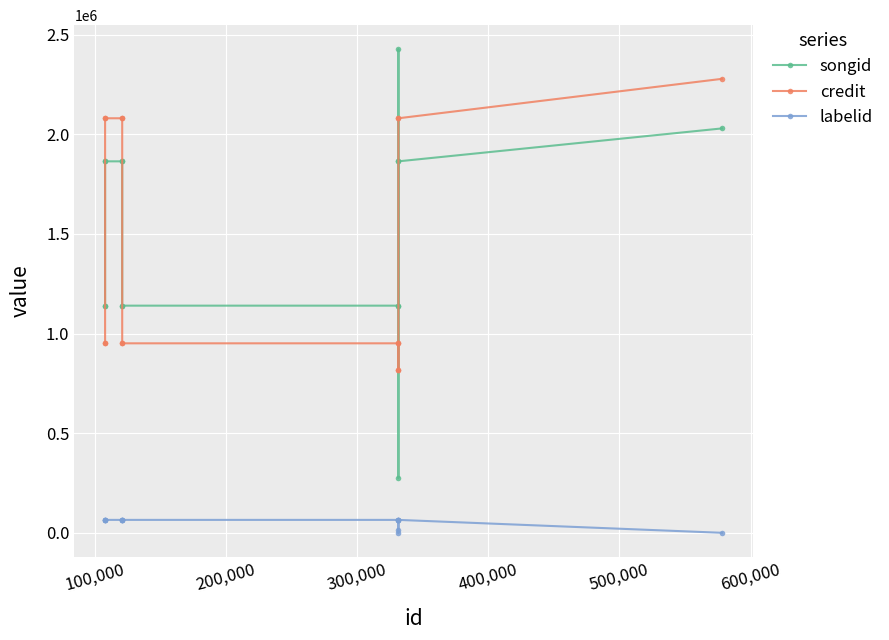

What is the greatest value displayed?

2425579